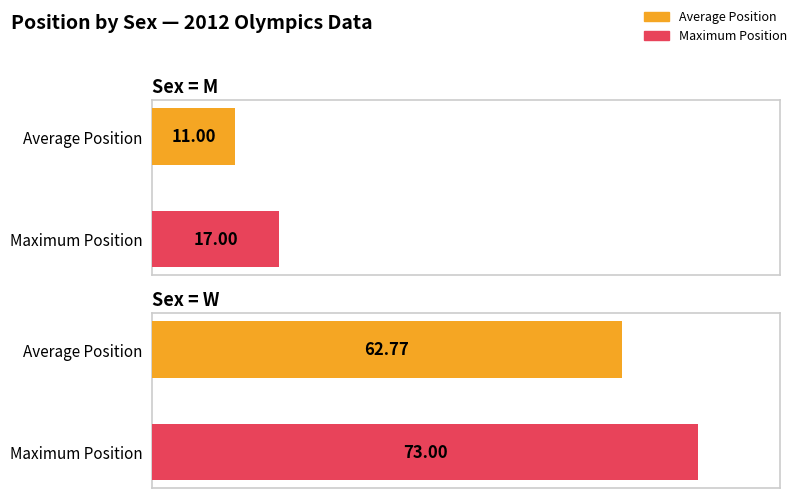

Is it true that Average utilization equals 19.8 at M?

False